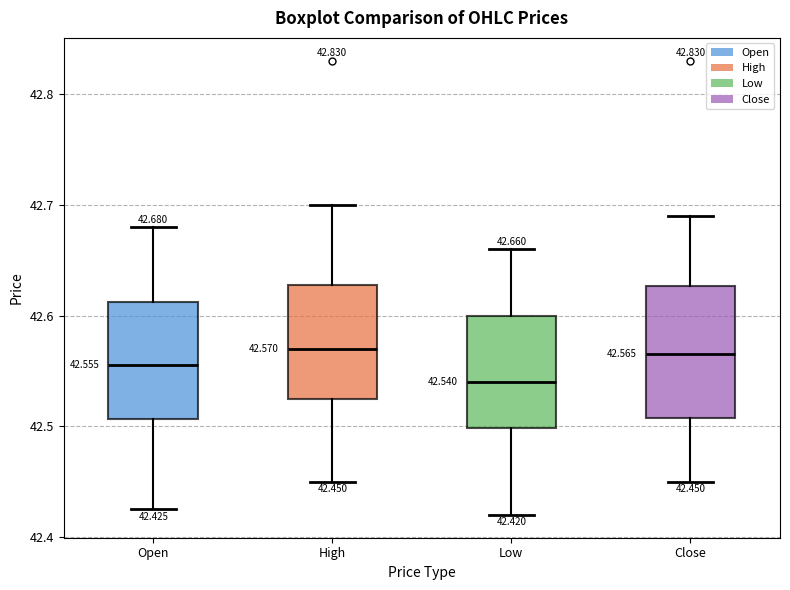

Comparing the boxes themselves (not the whiskers), which one is the tallest?

Close